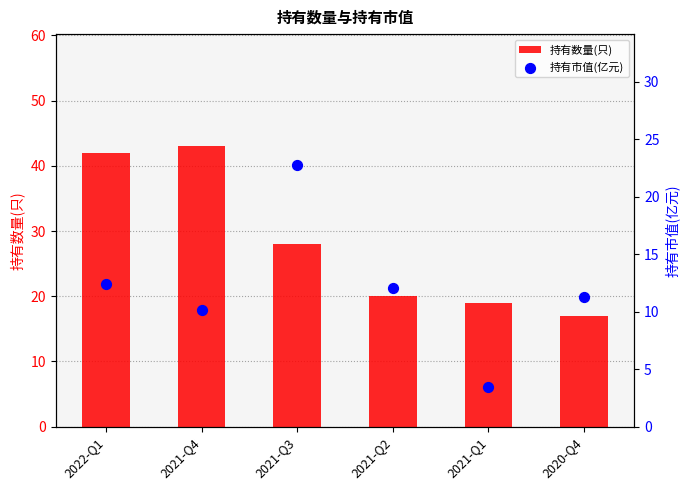

At which category is the sum across all series the highest?

2022-Q1